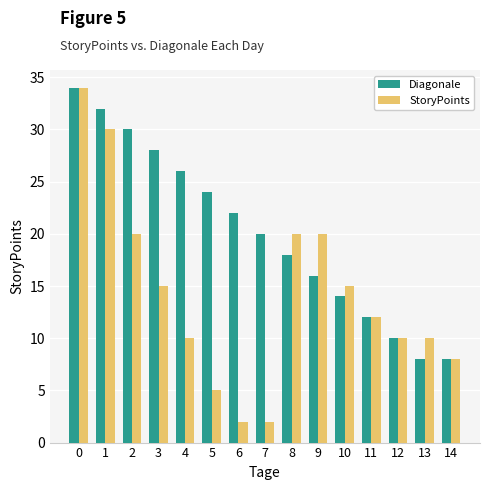

Reading left to right, list all the values displayed in this chart.

Diagonale: 34	32	30	28	26	24	22	20	18	16	14	12	10	8	8
StoryPoints: 34	30	20	15	10	5	2	2	20	20	15	12	10	10	8